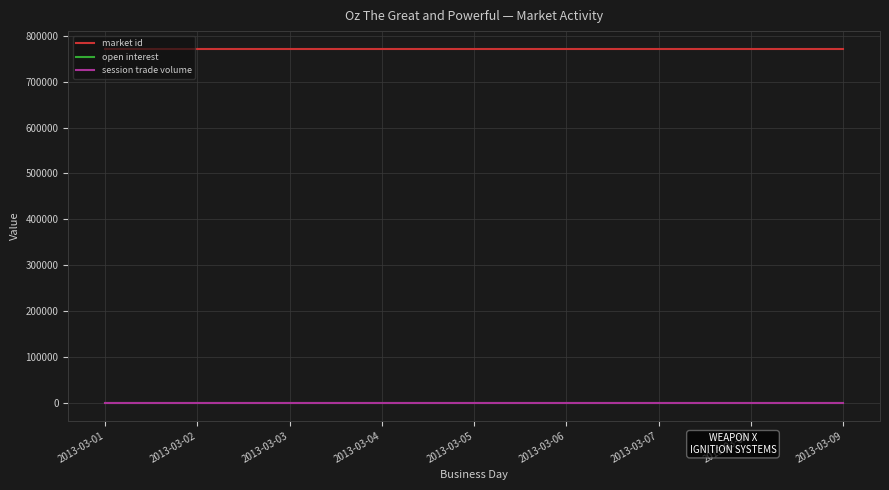

Does the chart have visible grid lines?

Yes